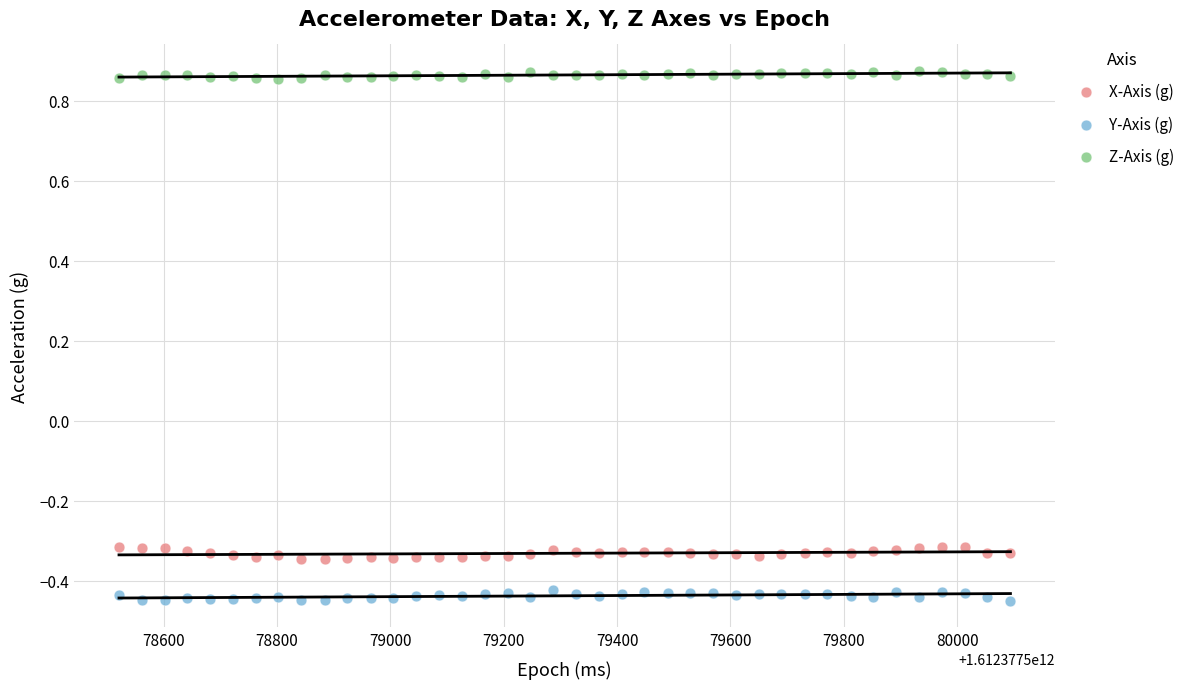

Across all data points, what is the range of X values (max minus min)?

1573.0